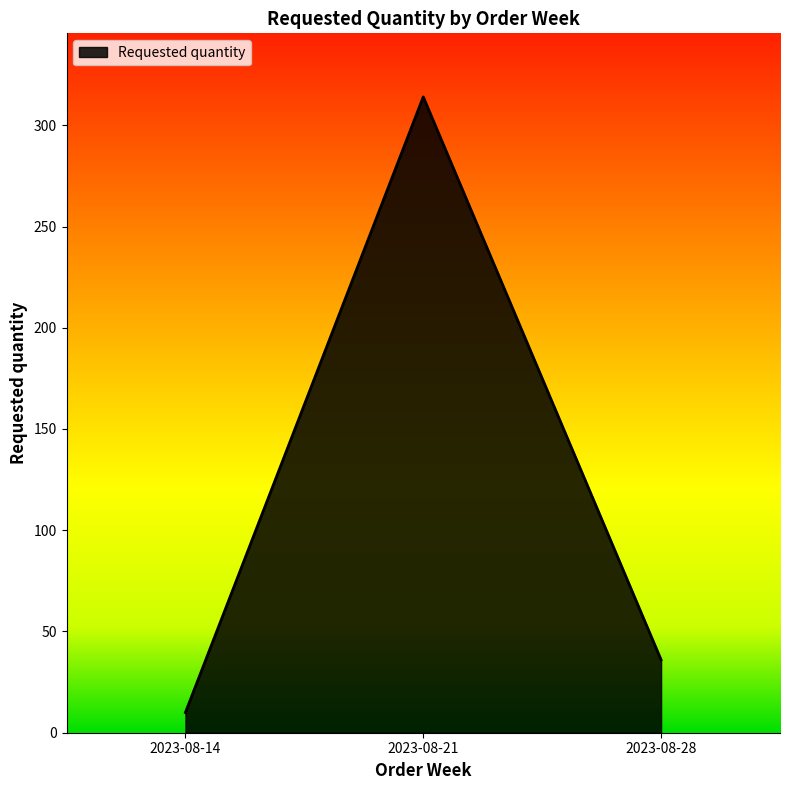

Count the number of categories in the chart.

3